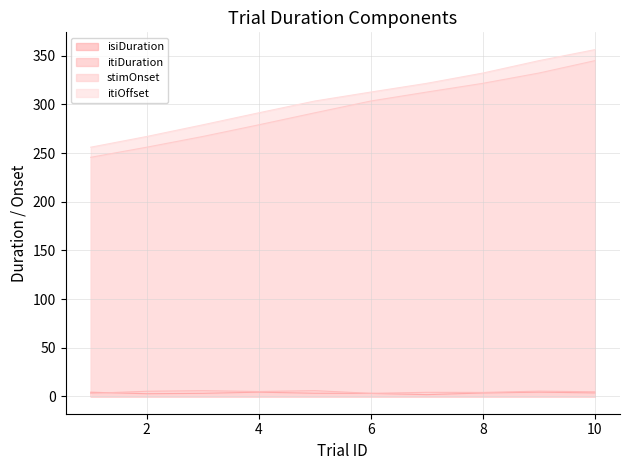

What is the greatest value displayed?

356.1